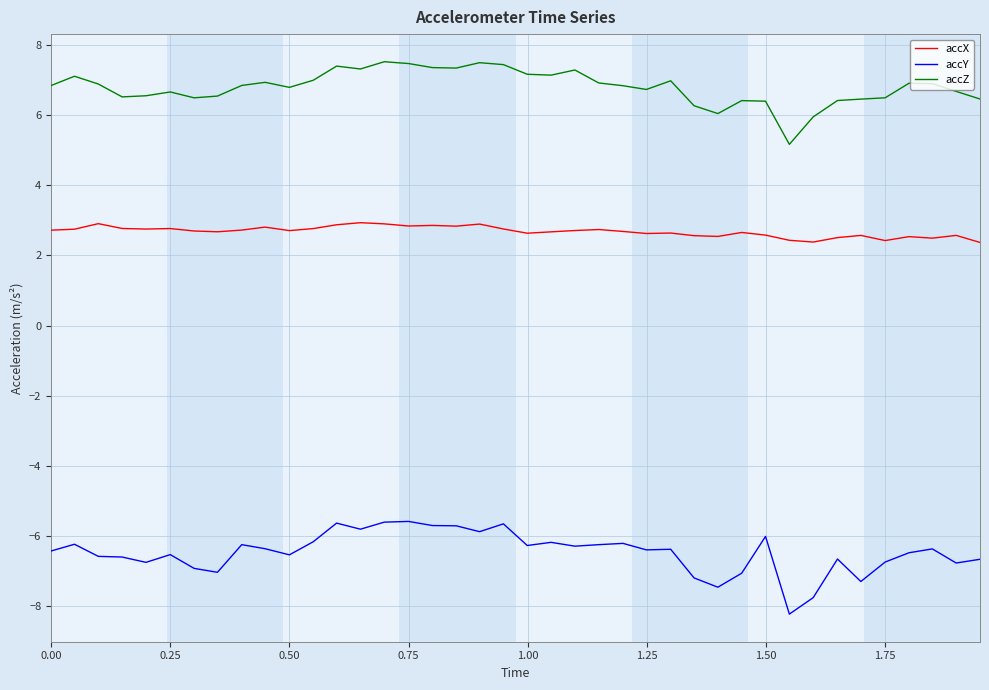

What is the difference between the maximum and minimum values in the accZ series?

2.4